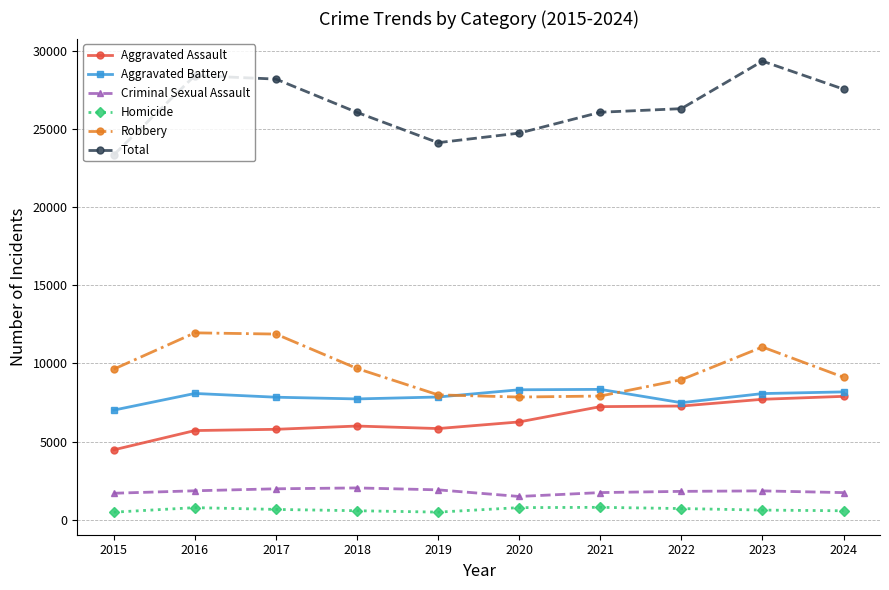

Does the chart display data point markers on the line(s)?

Yes